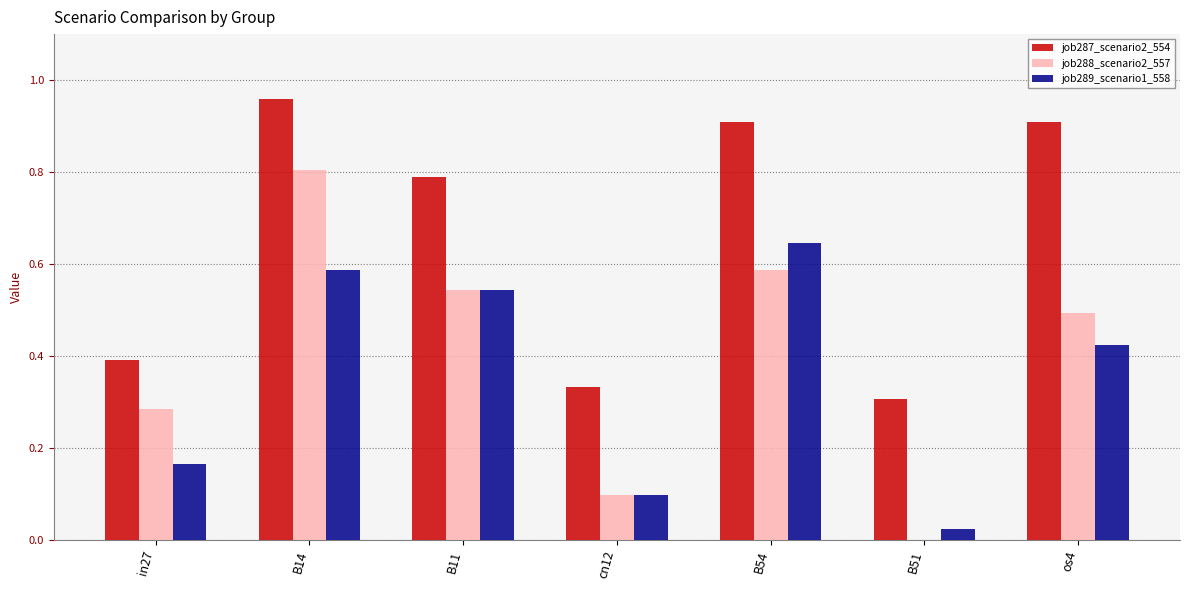

Is it true that job287_scenario2_554 equals 0.9 at B54?

True